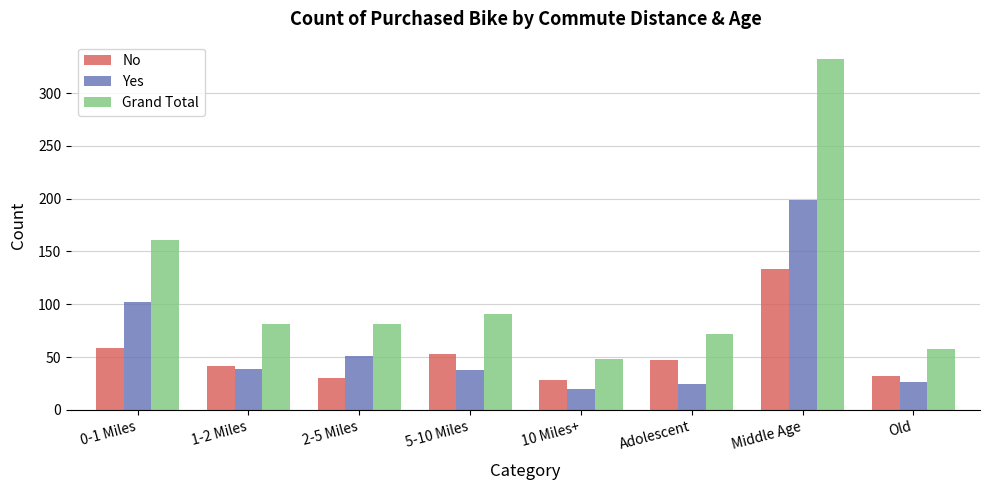

What is the difference between the maximum and minimum values in the Yes series?

179